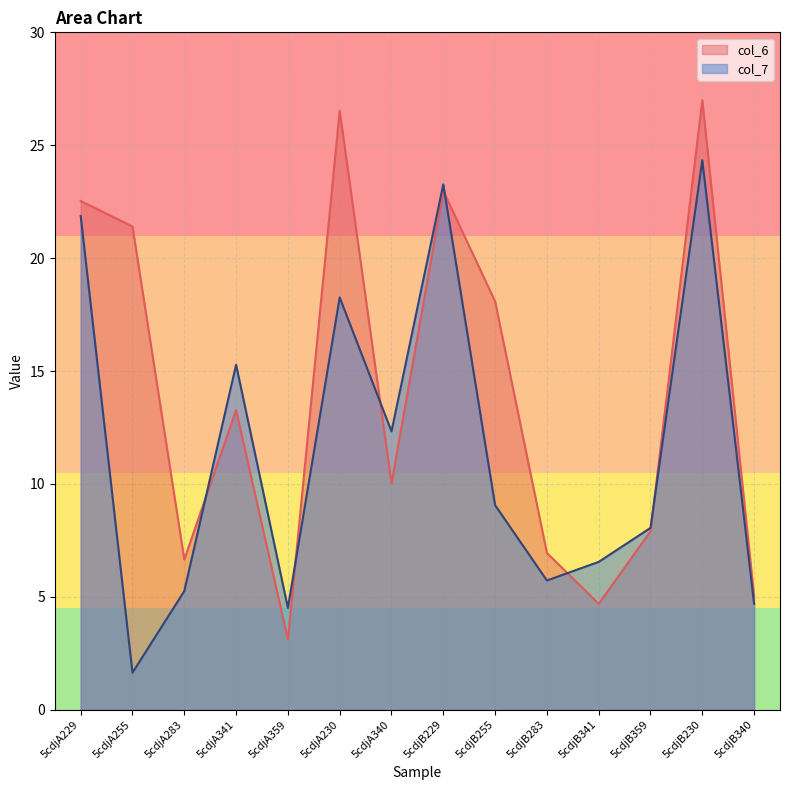

At which category does the chart reach its peak across all series?

5cdjB230